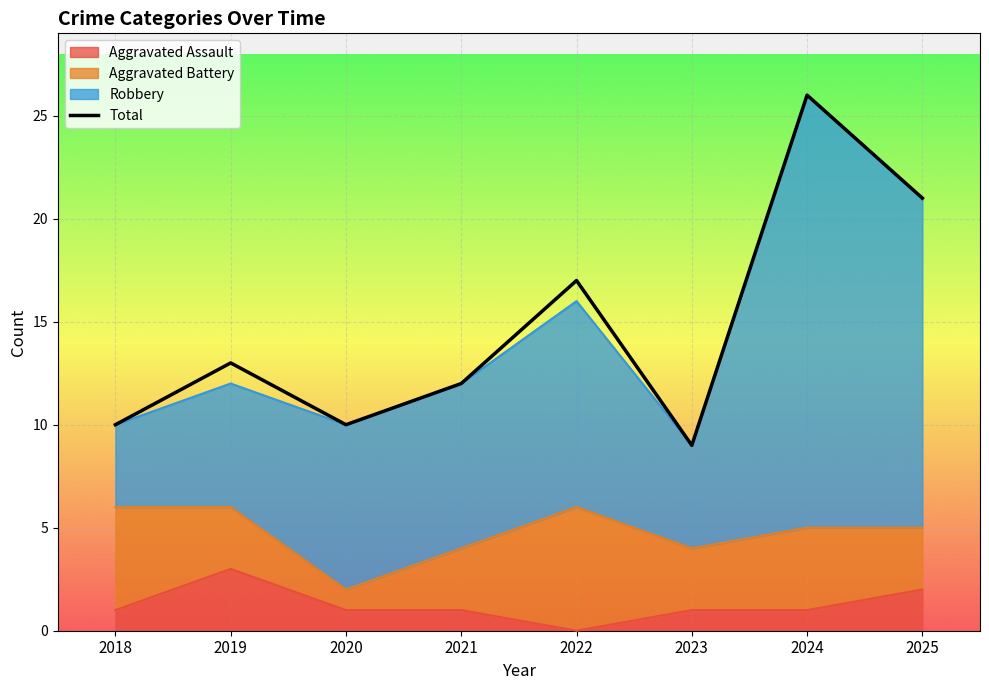

Which label corresponds to the largest value in the chart?

2024